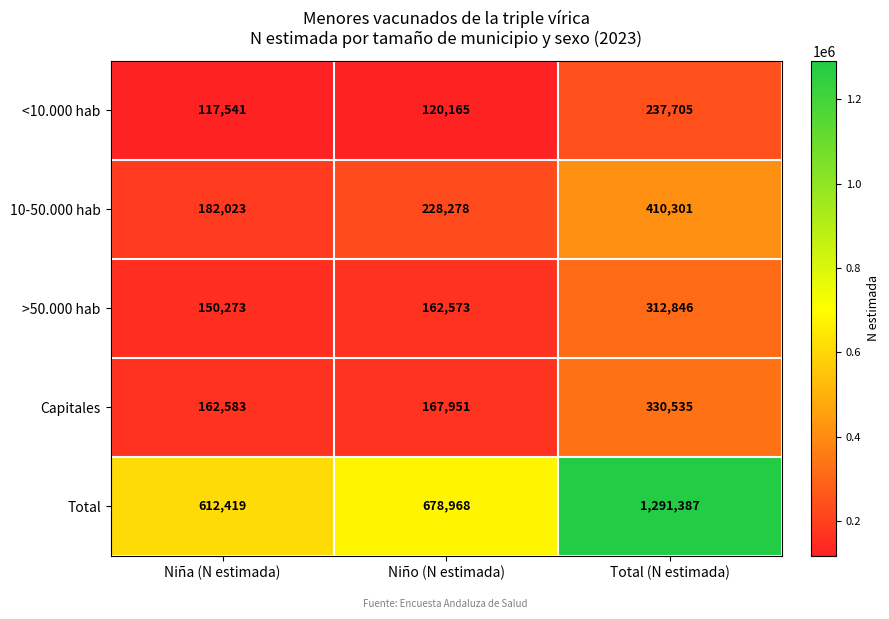

Reading right to left, what are all the values shown in this chart?

<10.000 hab: Total (N estimada)=237705	Niño (N estimada)=120165	Niña (N estimada)=117541
10-50.000 hab: Total (N estimada)=410301	Niño (N estimada)=228278	Niña (N estimada)=182023
>50.000 hab: Total (N estimada)=312846	Niño (N estimada)=162573	Niña (N estimada)=150273
Capitales: Total (N estimada)=330535	Niño (N estimada)=167951	Niña (N estimada)=162583
Total: Total (N estimada)=1291387	Niño (N estimada)=678968	Niña (N estimada)=612419